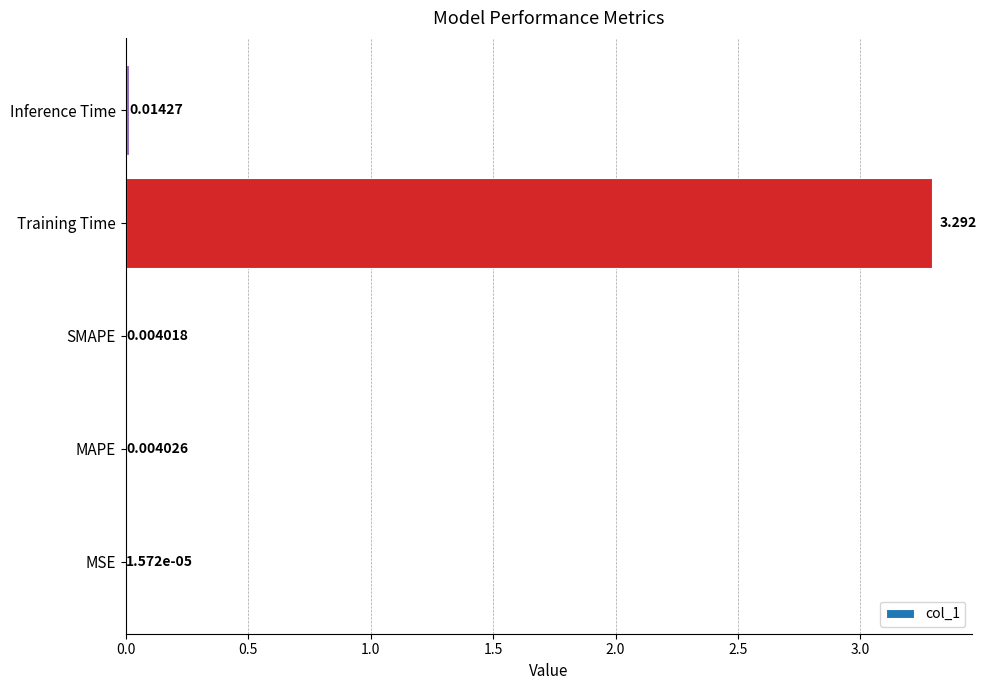

Between Training Time and MSE, which is larger?

Training Time